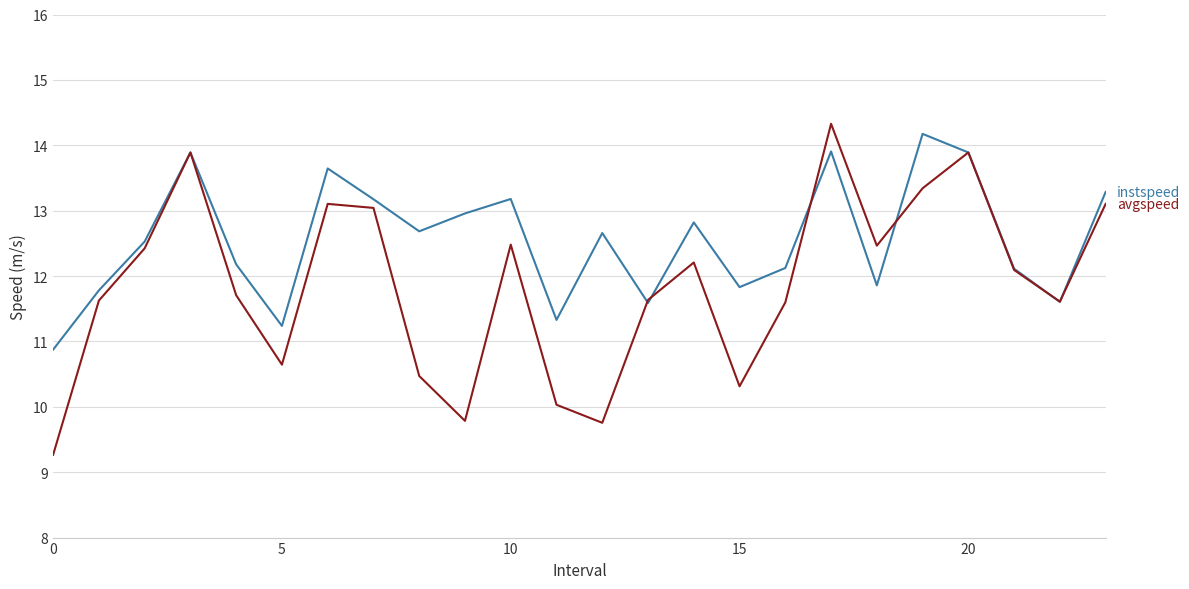

What is the greatest value displayed?

14.3